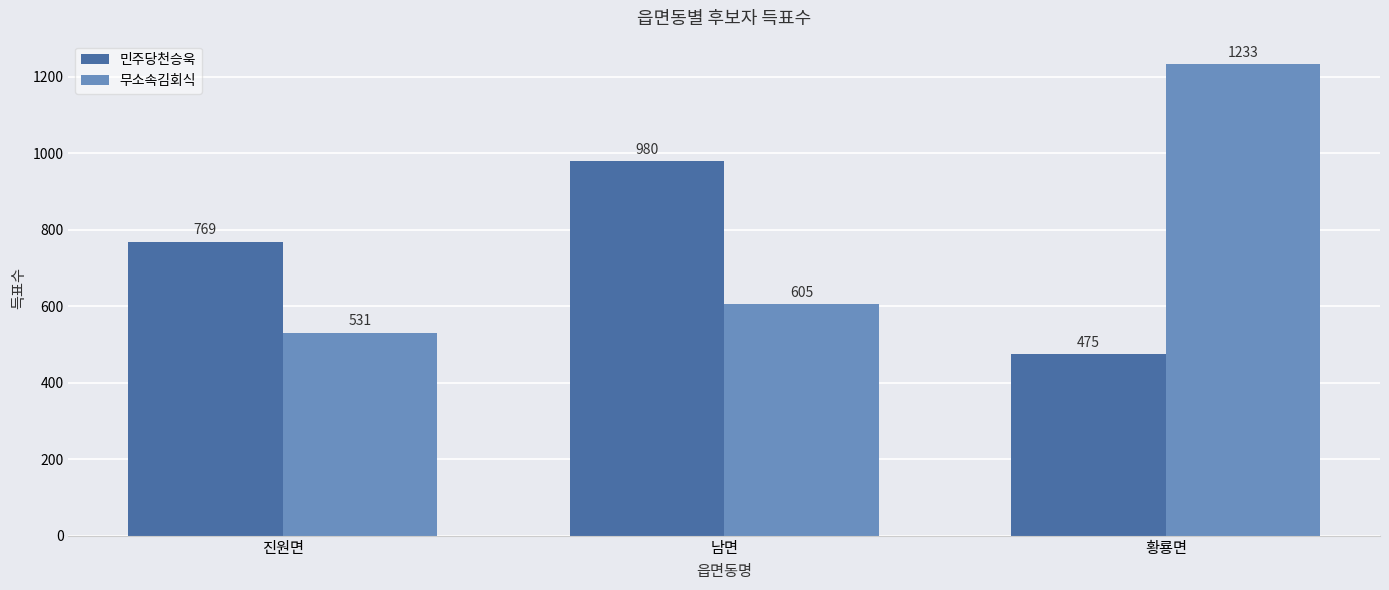

Where is 민주당천승욱 nearest to the value 727?

진원면